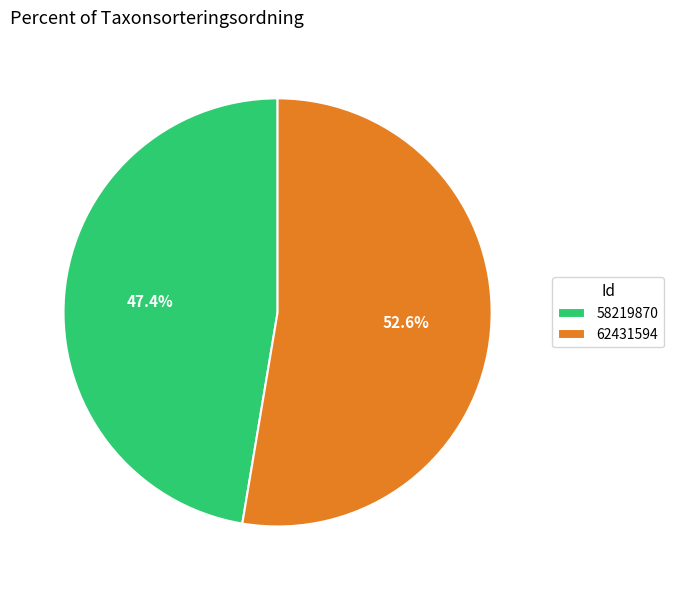

Rank the categories by value from lowest to highest.

58219870, 62431594